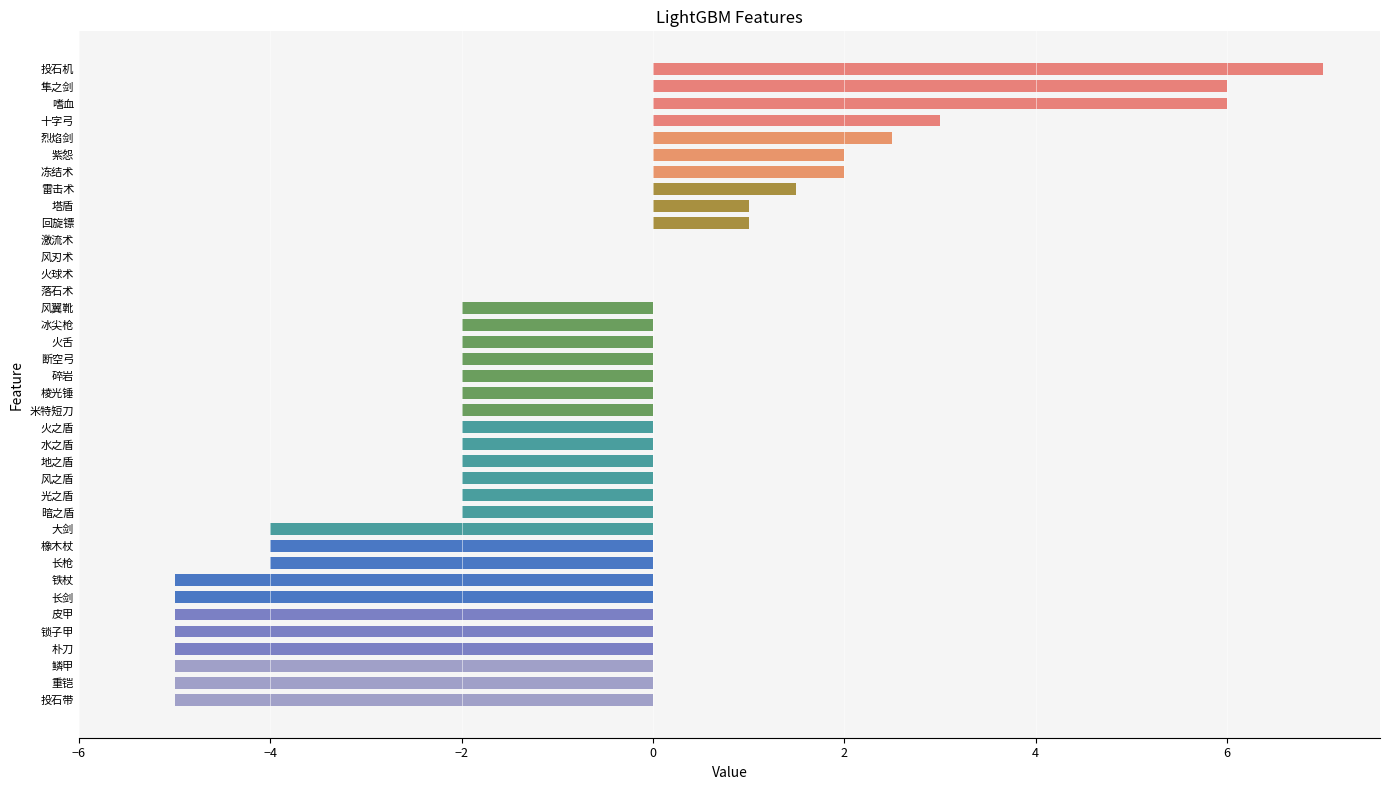

Is it true that the value at 激流术 is -4.6?

False